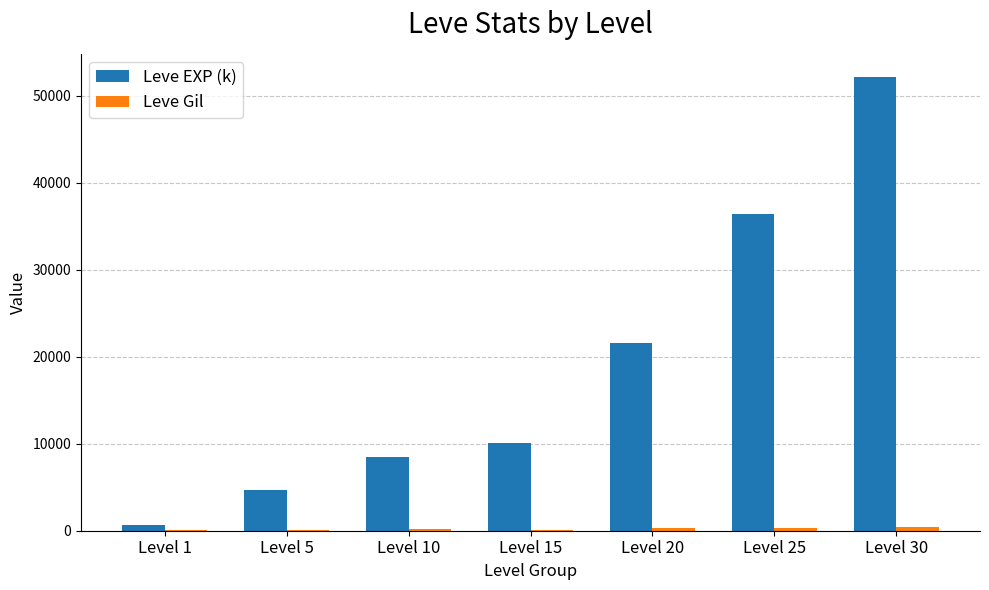

Which label corresponds to the largest value in the chart?

Level 30